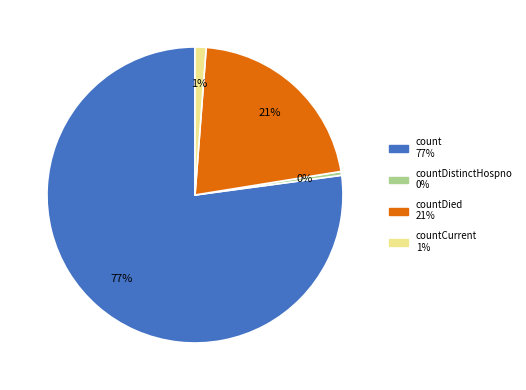

To the nearest percent, what is the average slice percentage?

25%